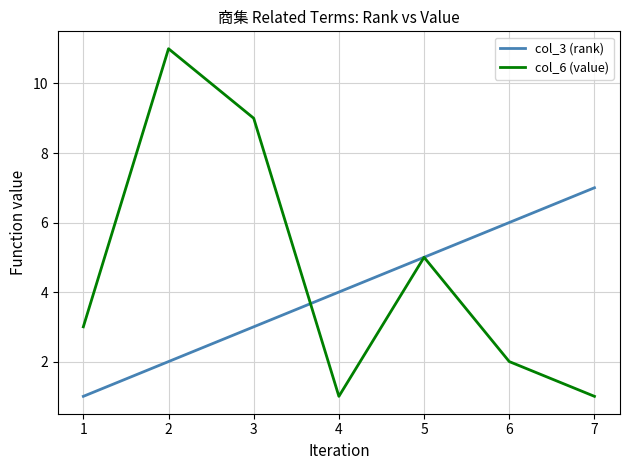

True or false: col_6 (value) has a value of 5 at 5.

True